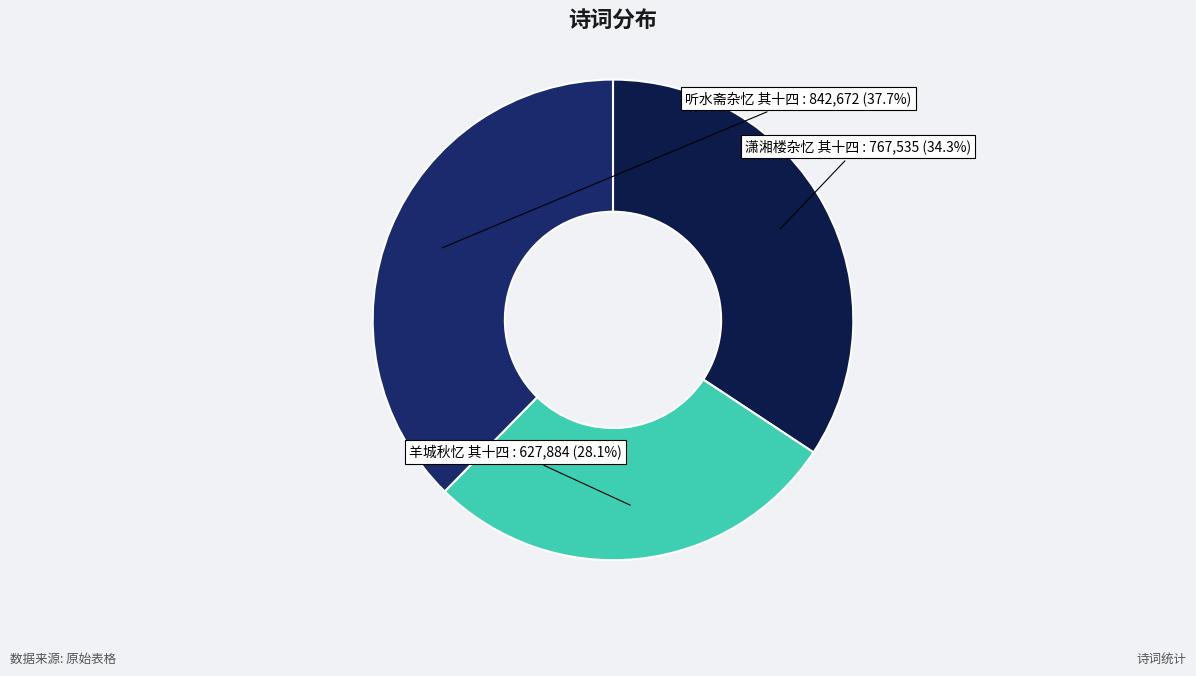

Is it true that 羊城秋忆 其十四 is 19% of the pie?

False